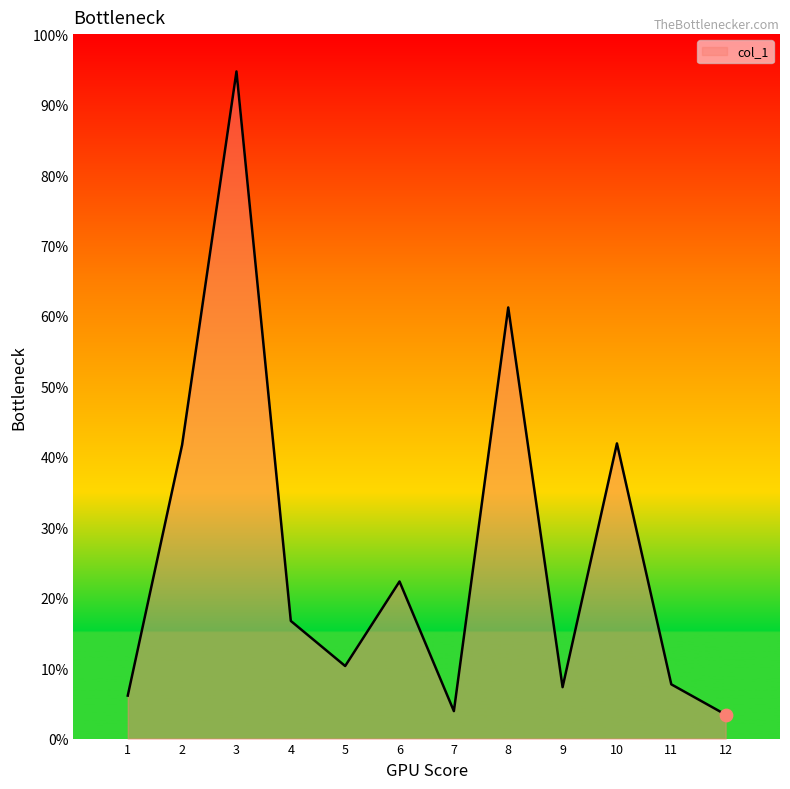

Which has a higher value, 12 or 1?

1